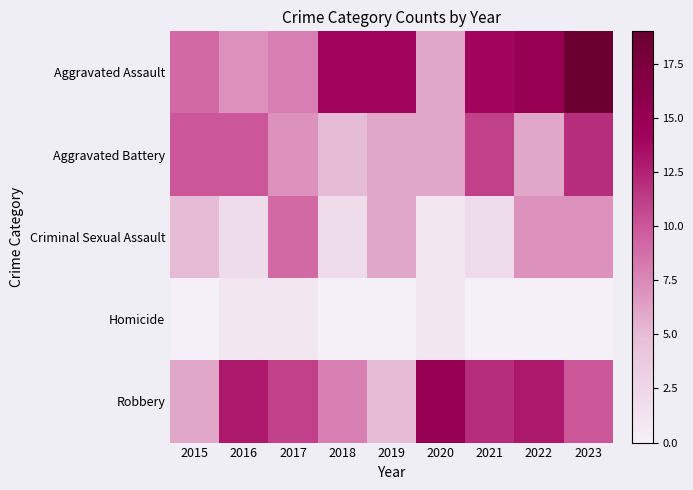

At which category does the chart reach its peak across all series?

2023